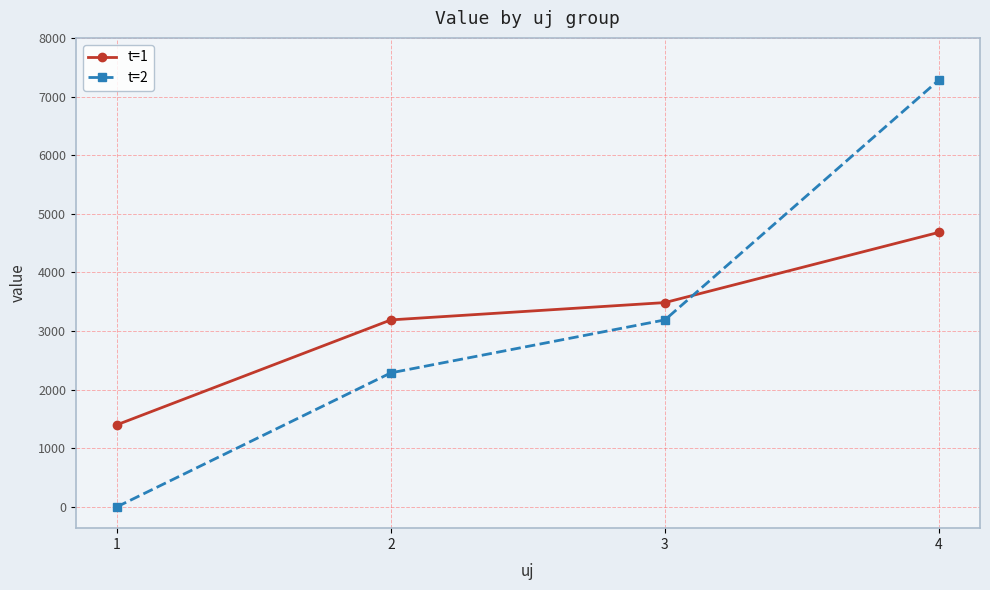

What is the value of the t=1 point at the 1st from the left?

1399.9